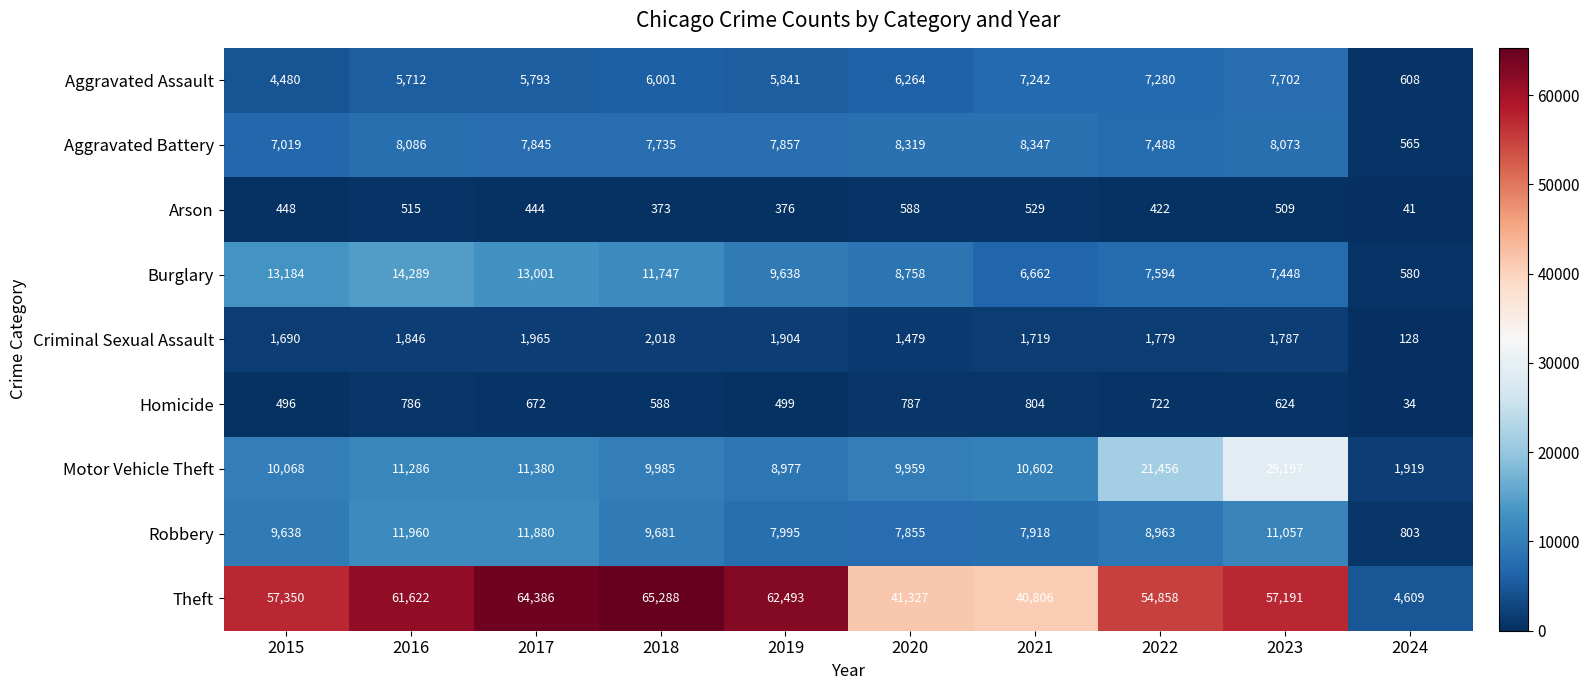

What is the minimum value shown in the chart?

34